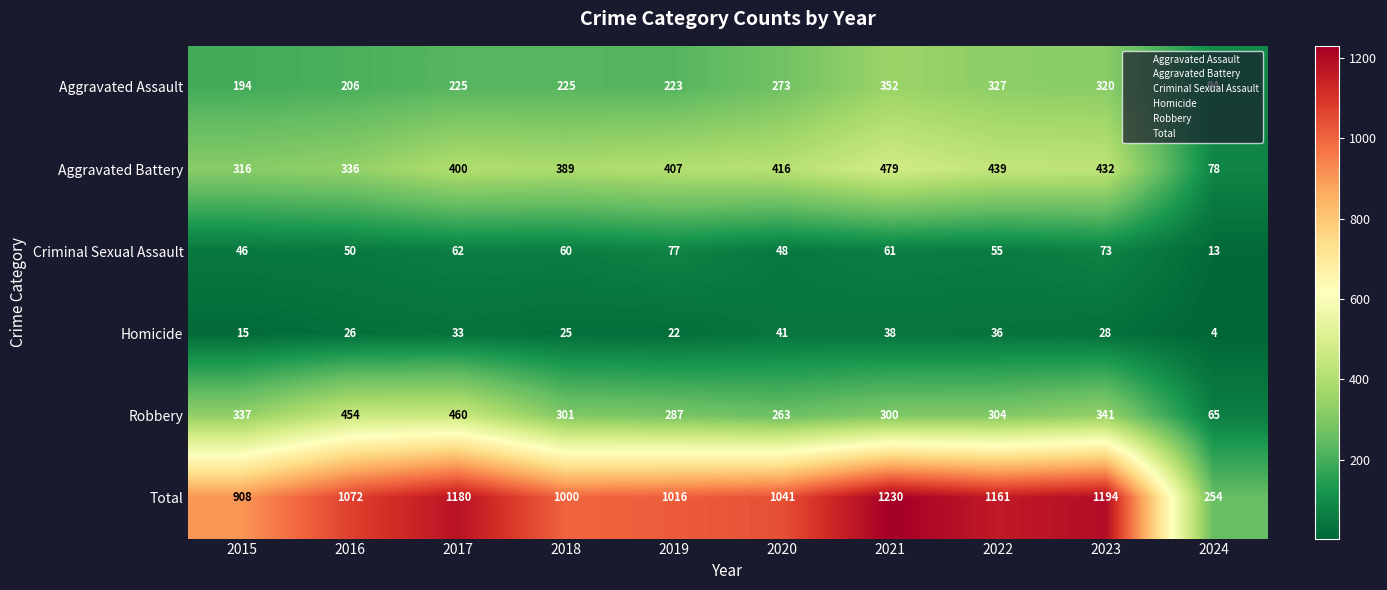

What is the sum of all Aggravated Assault values?

2439